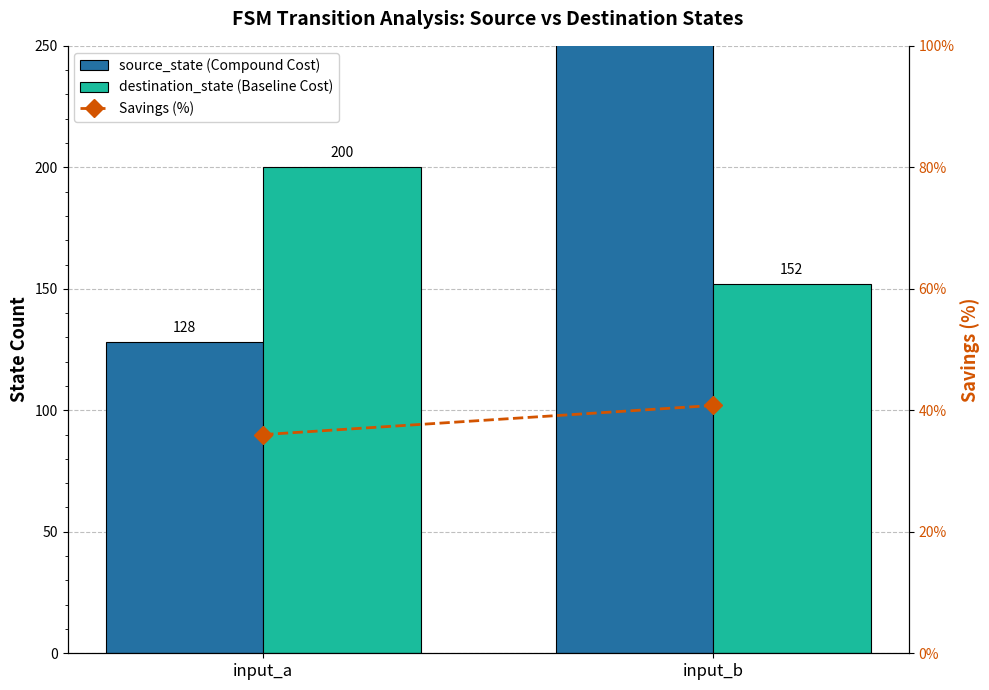

Count the number of categories in the chart.

2